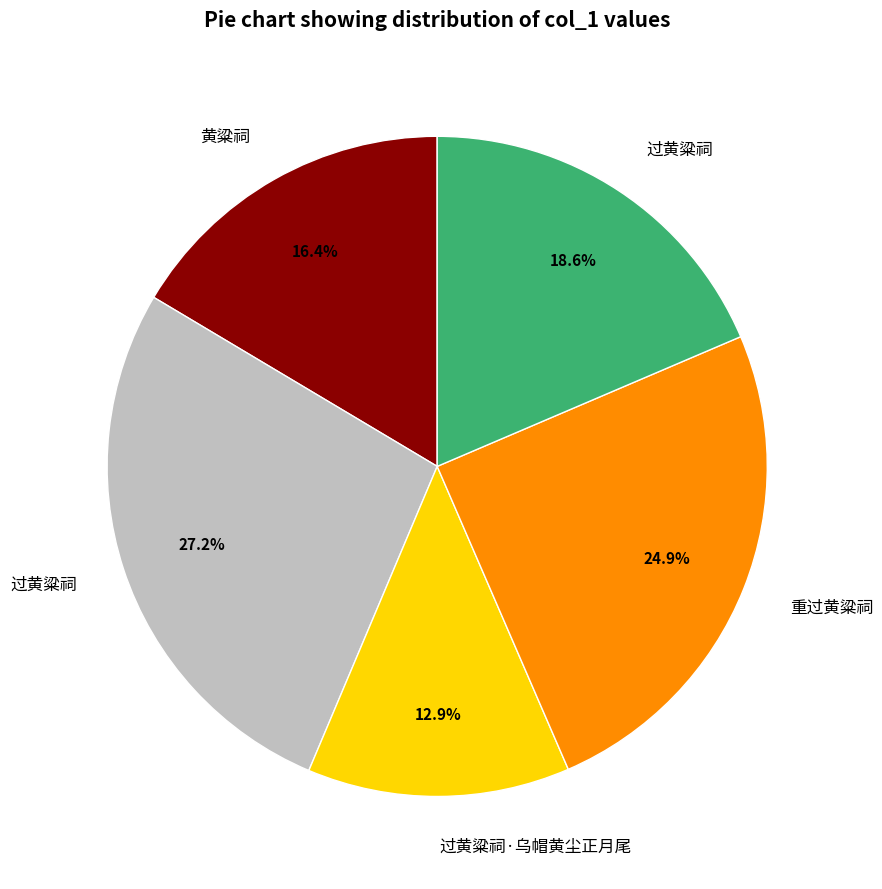

How many slices are in this pie chart?

5